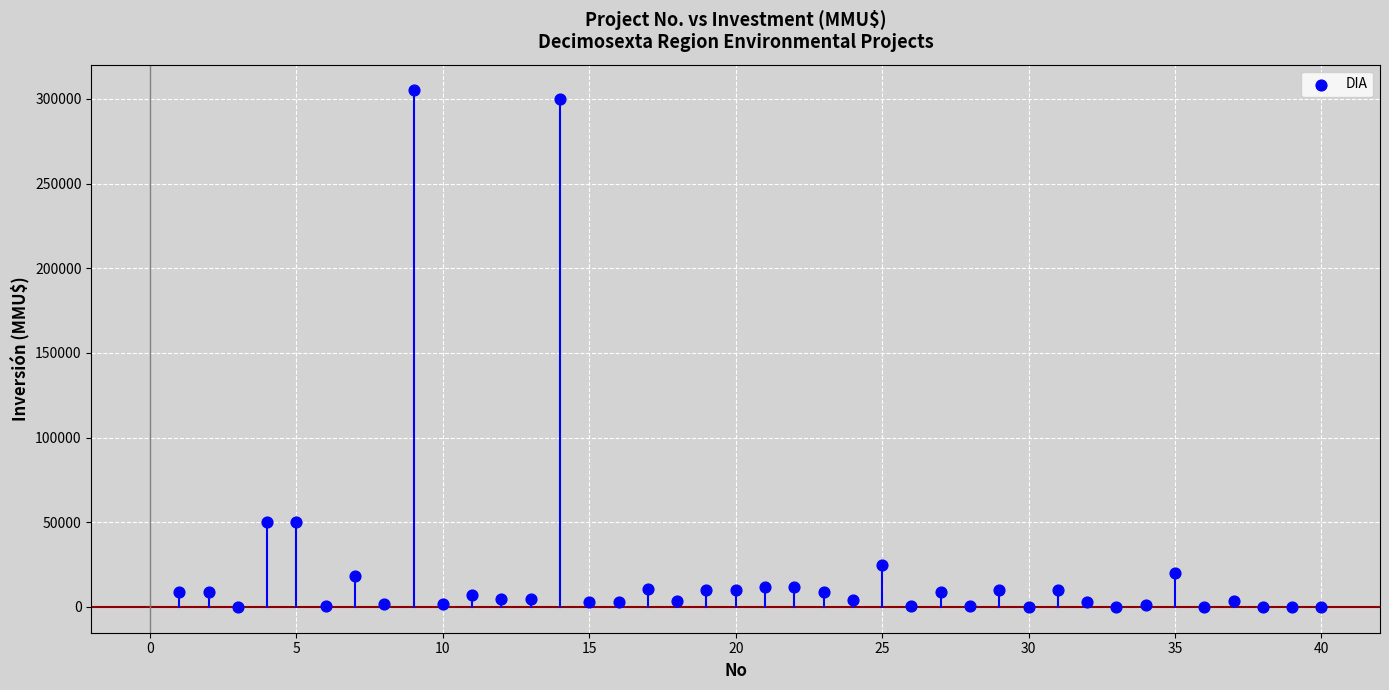

What is the range of X values (max minus min)?

39